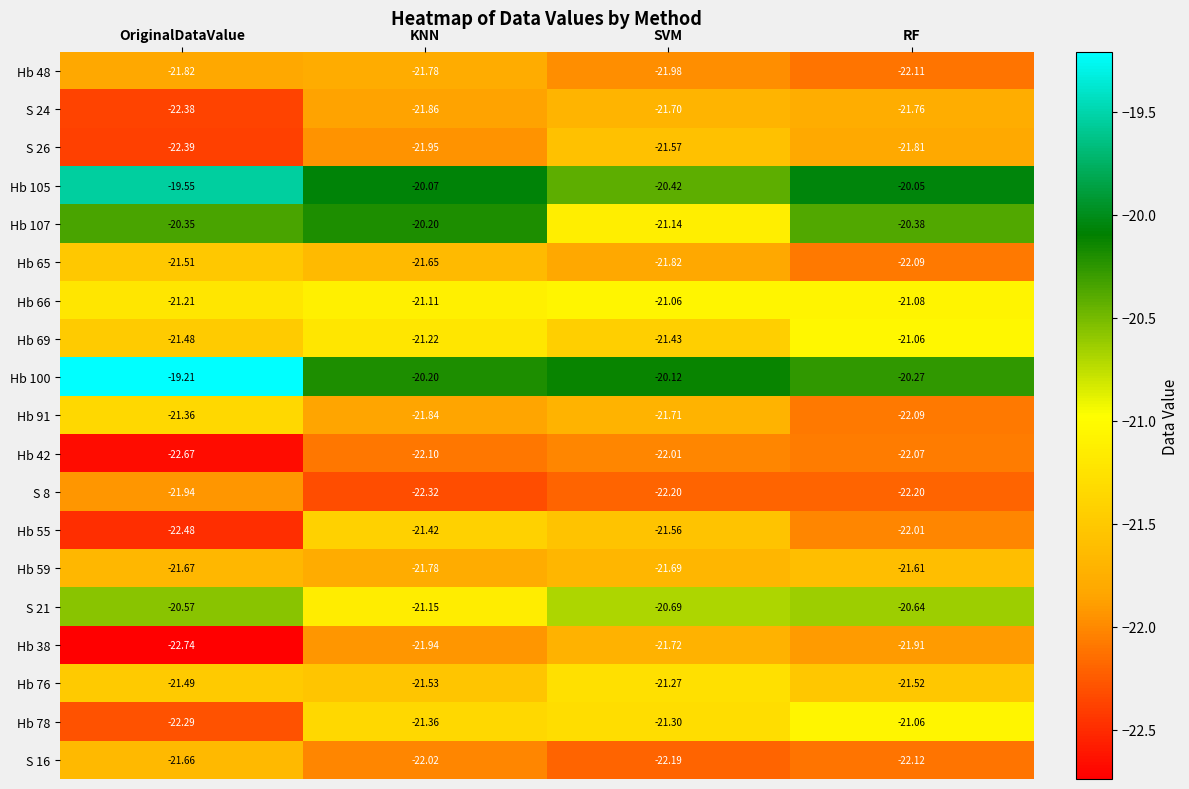

Is the value of Hb 69 at SVM greater than the value of Hb 107 at RF?

No